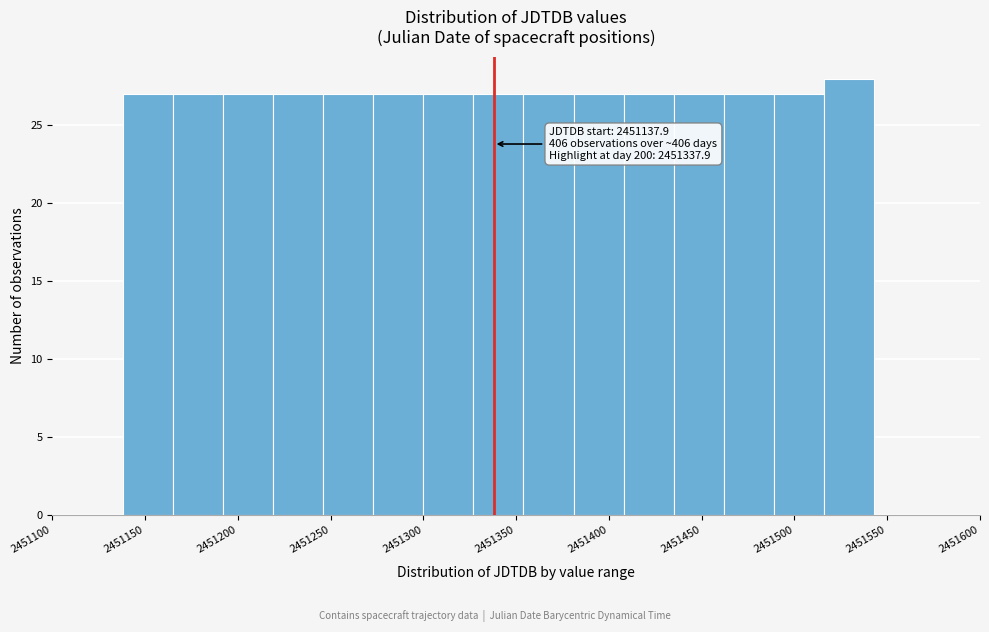

Which range on the x-axis has the tallest bar?

2451515 to 2451545